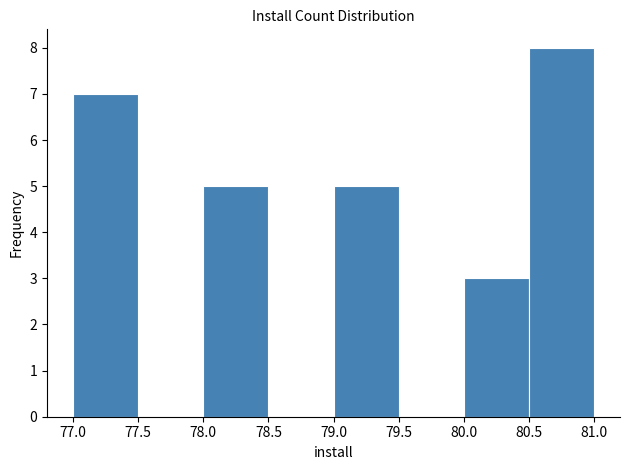

Which range on the x-axis has the tallest bar?

80.5 to 81.0